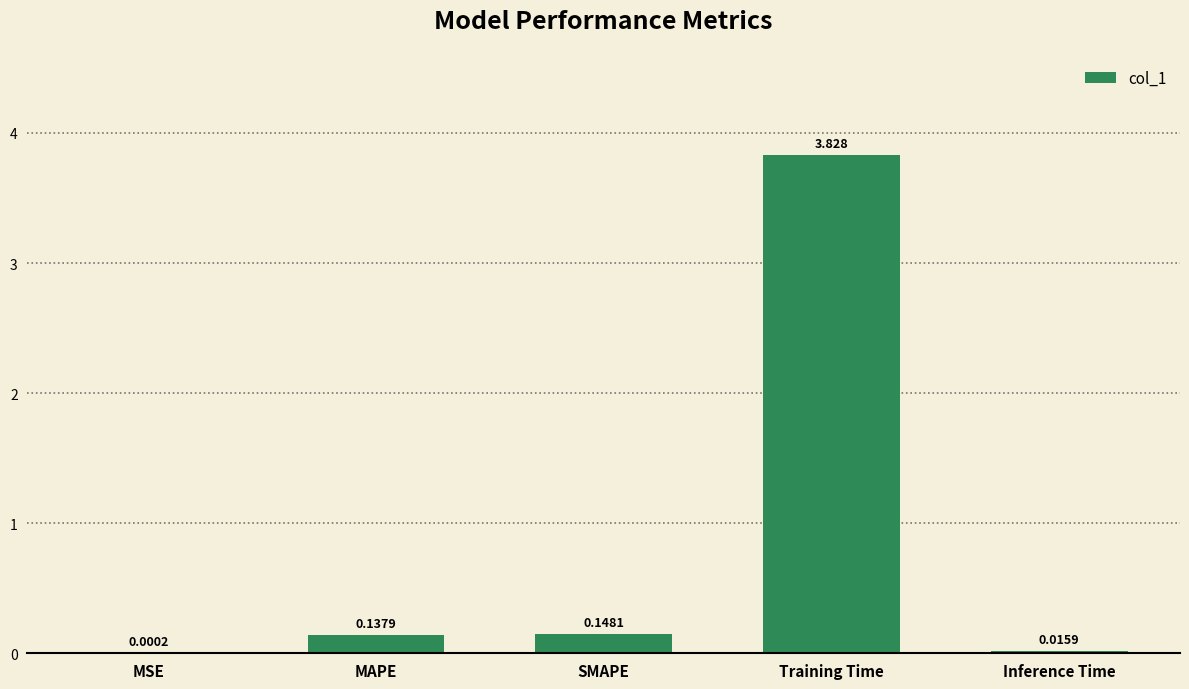

Between MSE and Training Time, which is larger?

Training Time